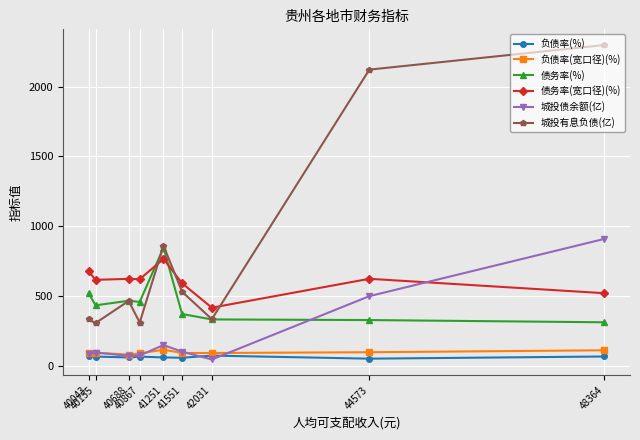

Which series has the widest spread of values?

城投有息负债(亿)